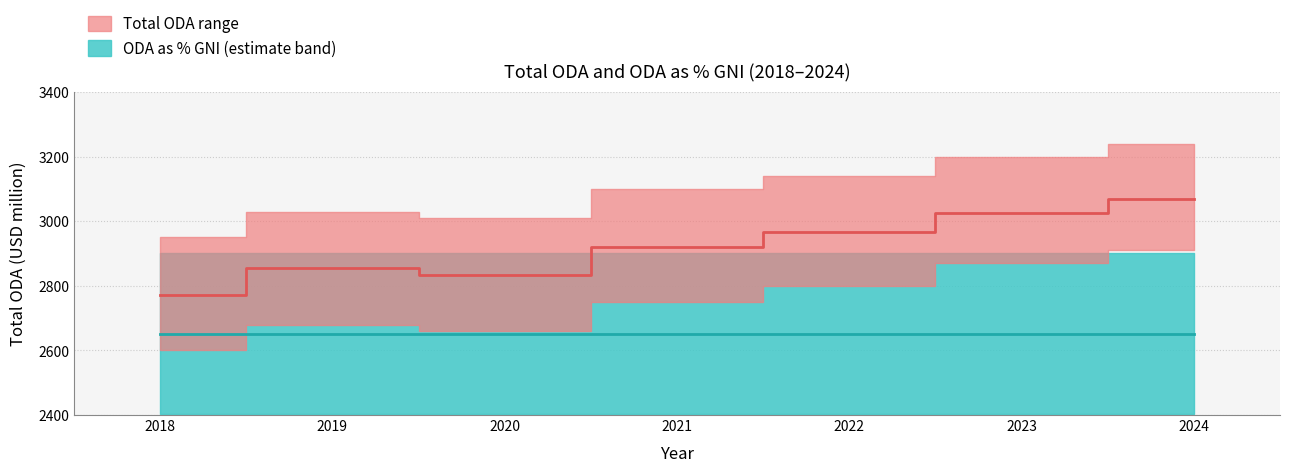

True or false: ODA as % GNI (median) and Total ODA (median) cross at least once.

False